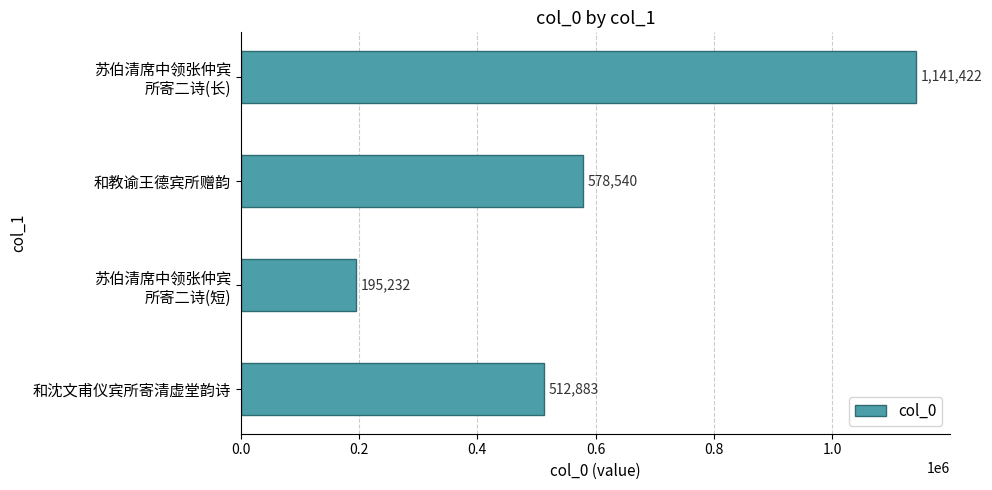

What is the difference between the maximum and minimum values?

946190